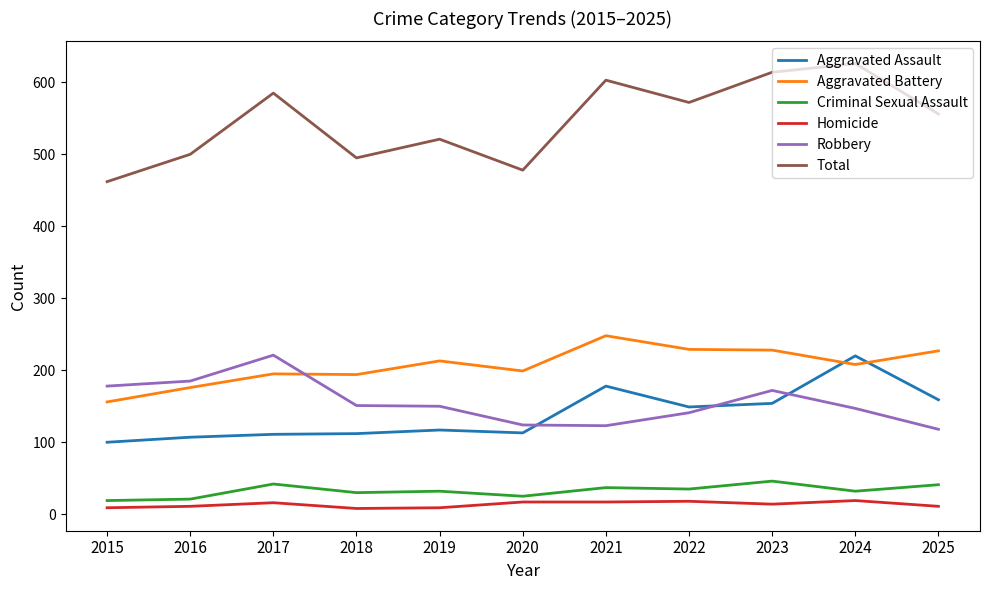

True or false: Aggravated Battery and Homicide cross at least once.

False